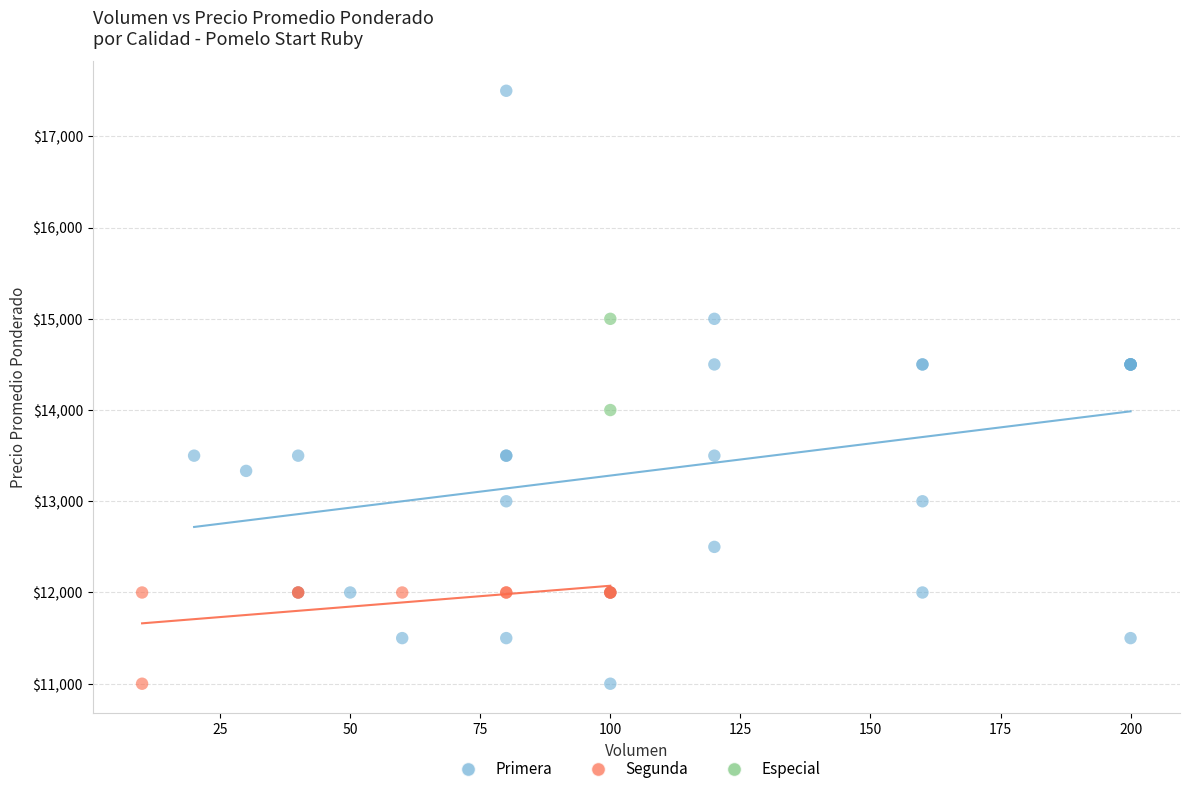

What are all the series names shown in the legend?

Primera, Segunda, Especial